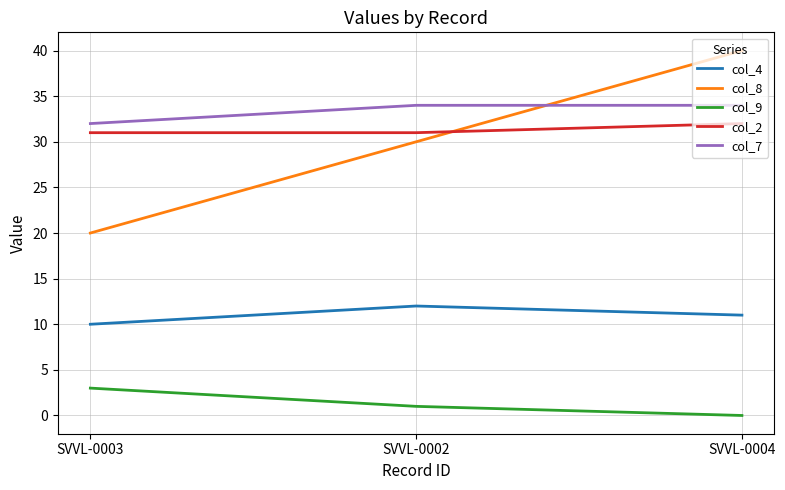

What is the greatest value displayed?

40